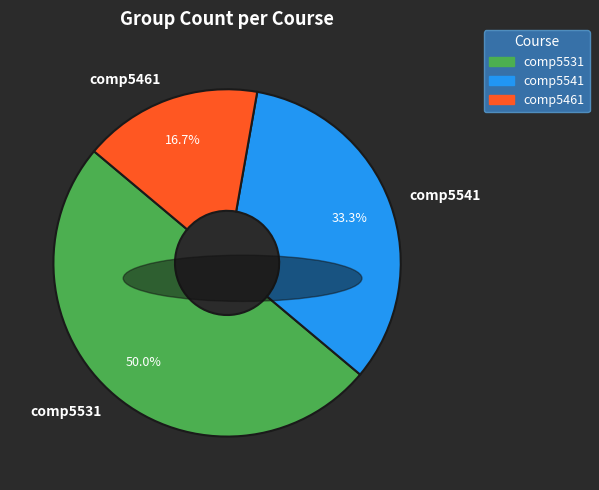

To the nearest percent, what is the combined percentage of comp5541 and comp5461?

50%